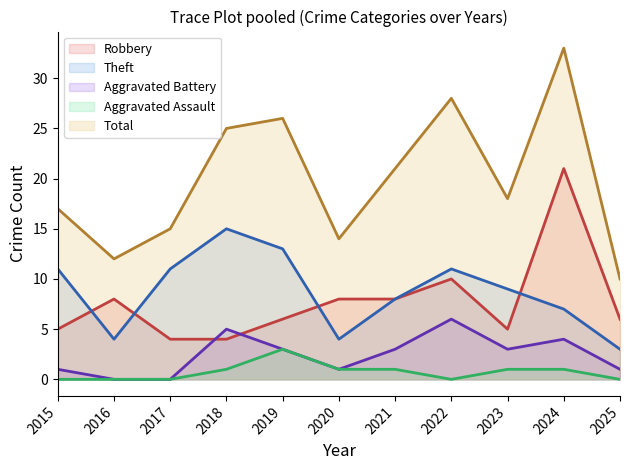

How many lines are shown in the chart?

5